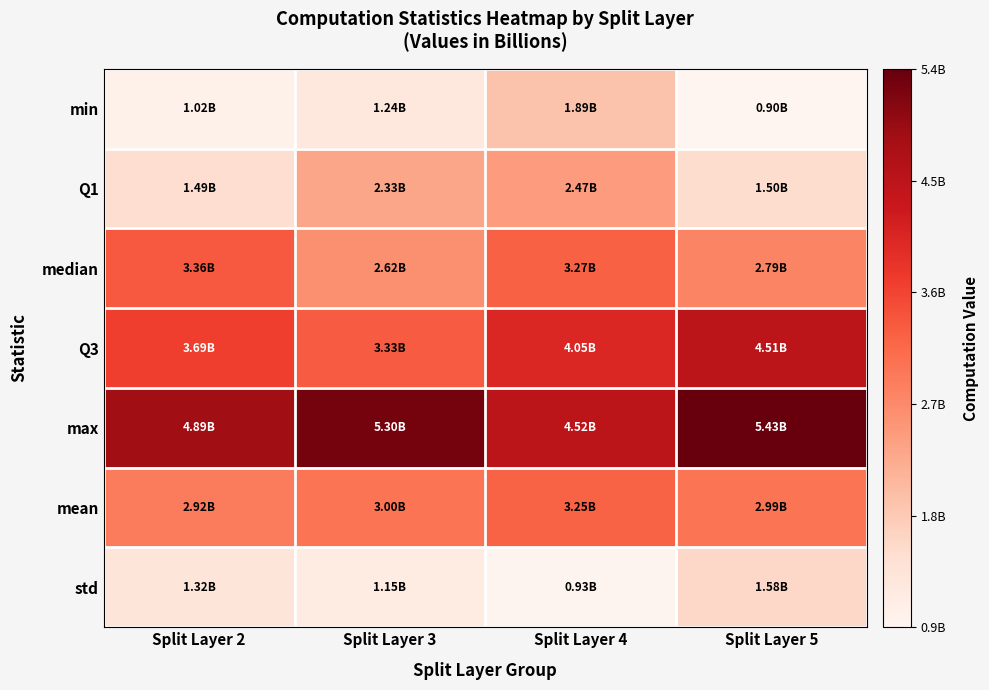

Reading right to left, what are all the values shown in this chart?

min: Split Layer 5=900515985.9	Split Layer 4=1893562728.3	Split Layer 3=1241810002.7	Split Layer 2=1017174765.0
Q1: Split Layer 5=1504233063.4	Split Layer 4=2474347077.4	Split Layer 3=2331585871.7	Split Layer 2=1489316337.3
median: Split Layer 5=2789356947.5	Split Layer 4=3271213107.2	Split Layer 3=2623271987.6	Split Layer 2=3361828513.7
Q3: Split Layer 5=4512358011.5	Split Layer 4=4045390814.8	Split Layer 3=3327210544.6	Split Layer 2=3686904006.1
max: Split Layer 5=5432544928.1	Split Layer 4=4515277876.7	Split Layer 3=5301241673.7	Split Layer 2=4893057094.6
mean: Split Layer 5=2990996055.3	Split Layer 4=3245647071.0	Split Layer 3=3003407009.5	Split Layer 2=2916427594.0
std: Split Layer 5=1582675356.9	Split Layer 4=927840781.4	Split Layer 3=1154041023.6	Split Layer 2=1320448928.8